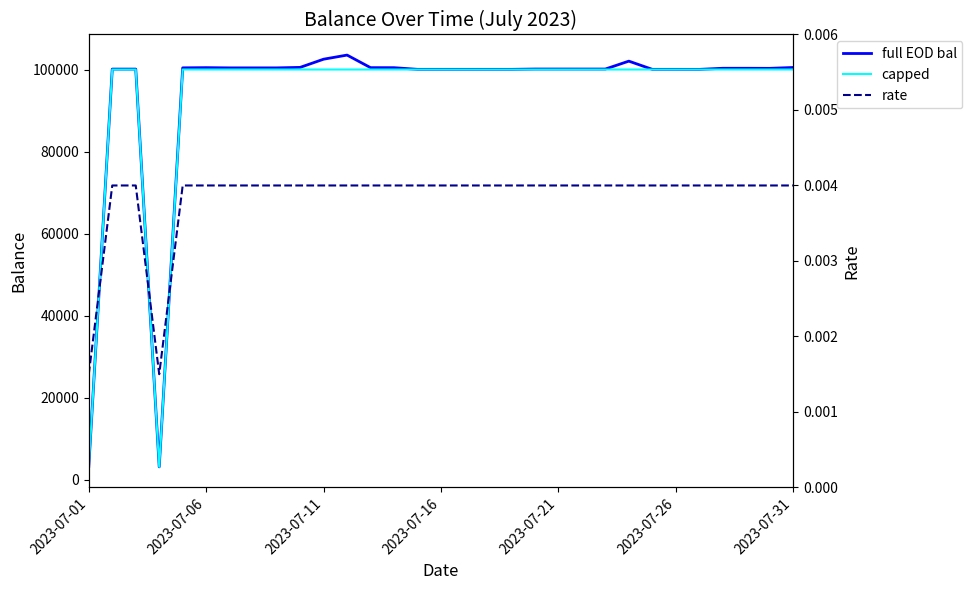

How many data points does each series have?

31